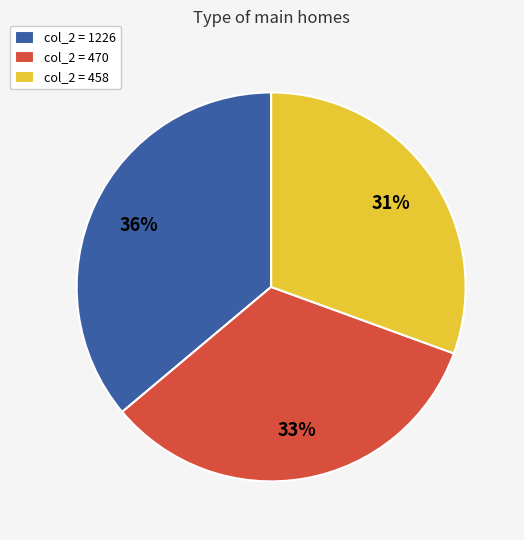

What is the ratio of the value at col_2 = 470 to the value at col_2 = 1226?

0.9